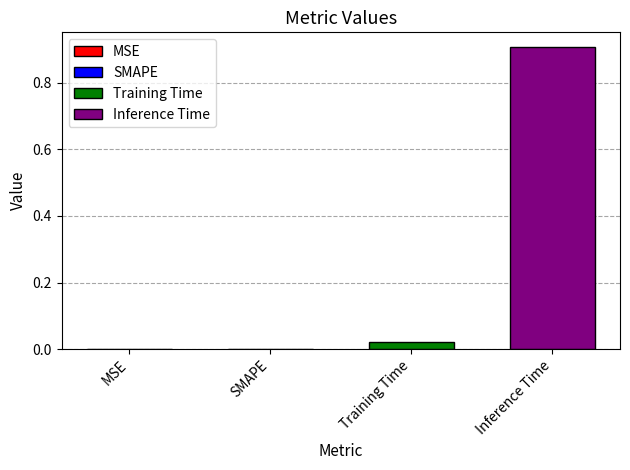

List the series in order of their overall mean, lowest first.

Training Time, Inference Time